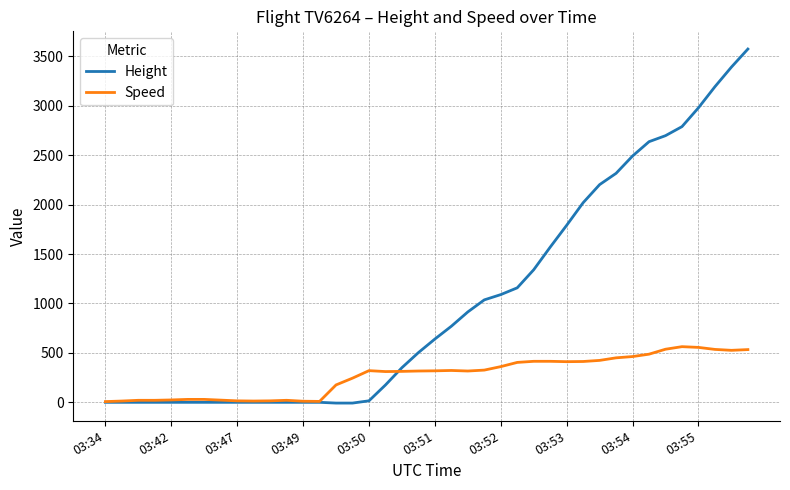

Which series has the largest range (max minus min)?

Height